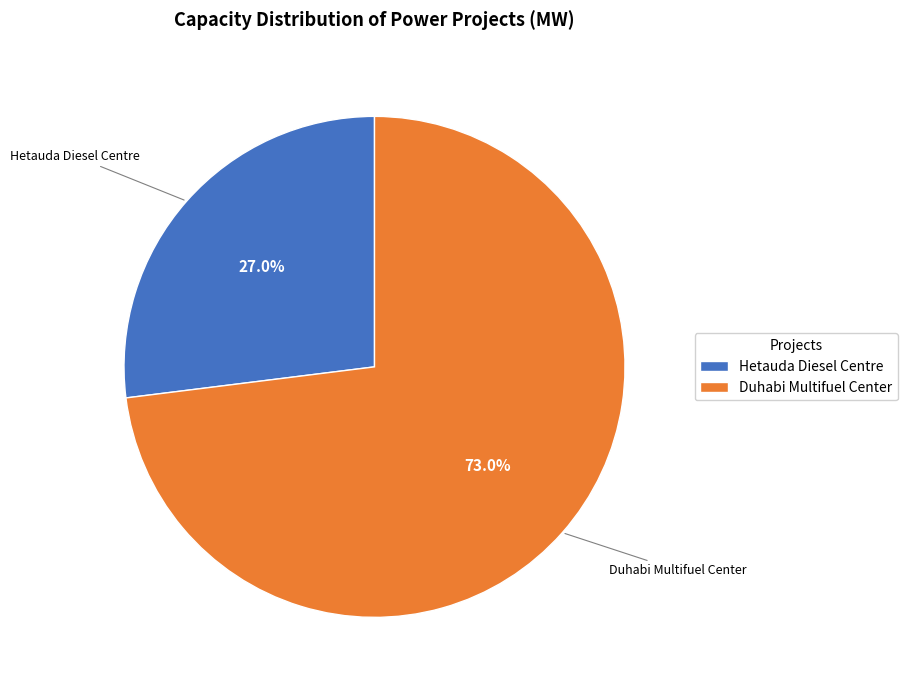

Which category accounts for the majority?

Duhabi Multifuel Center